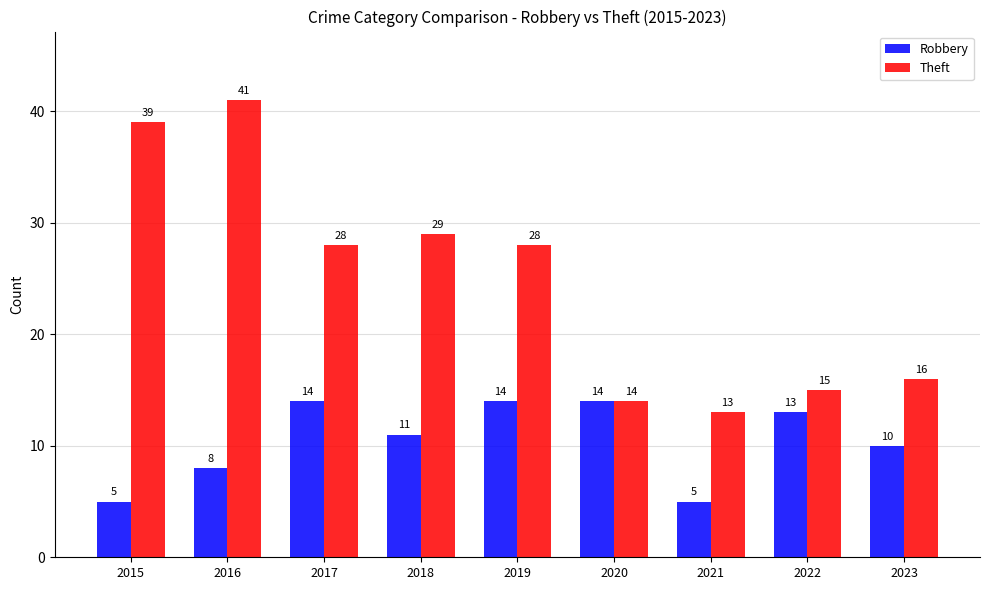

Count the Robbery values in the range 8 to 14.

7